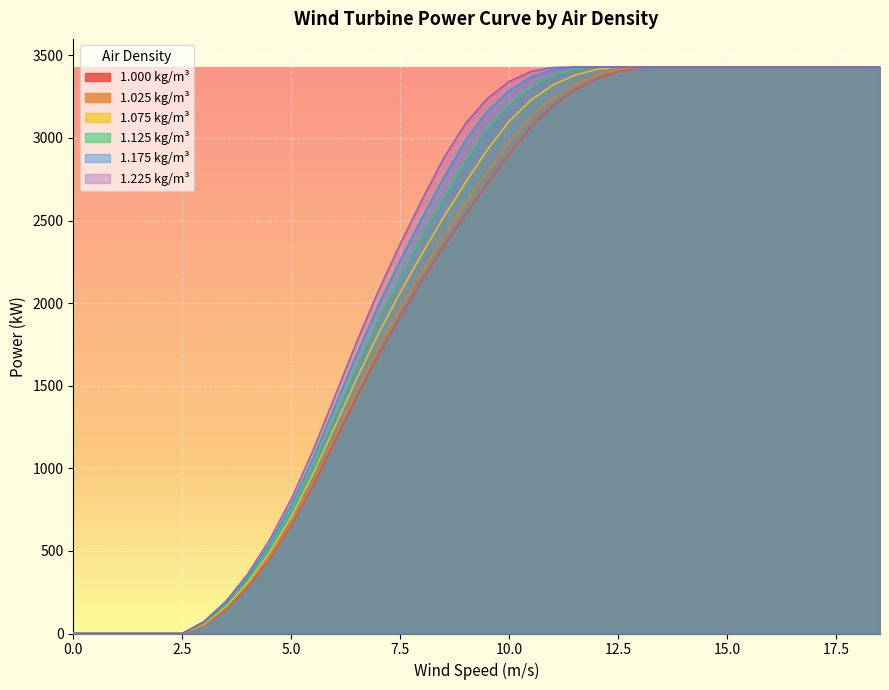

How many categories are shown in the chart?

38